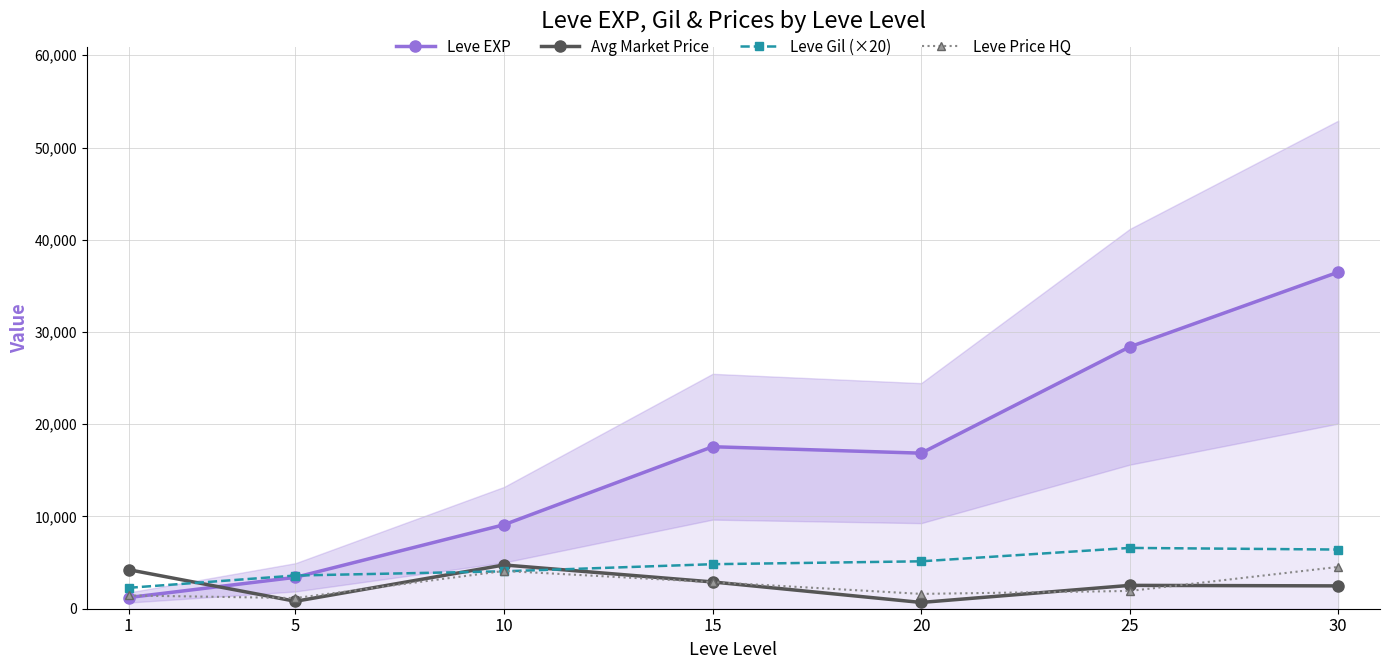

Rank the categories by Leve Price HQ value from lowest to highest.

5, 1, 20, 25, 15, 10, 30